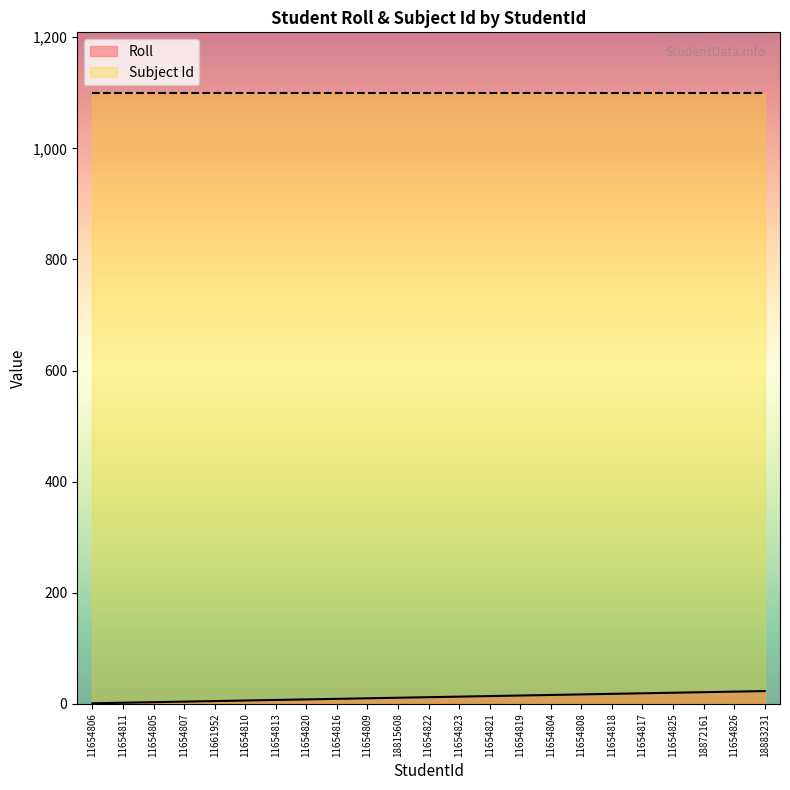

Which category has the lowest value across all series?

11654806